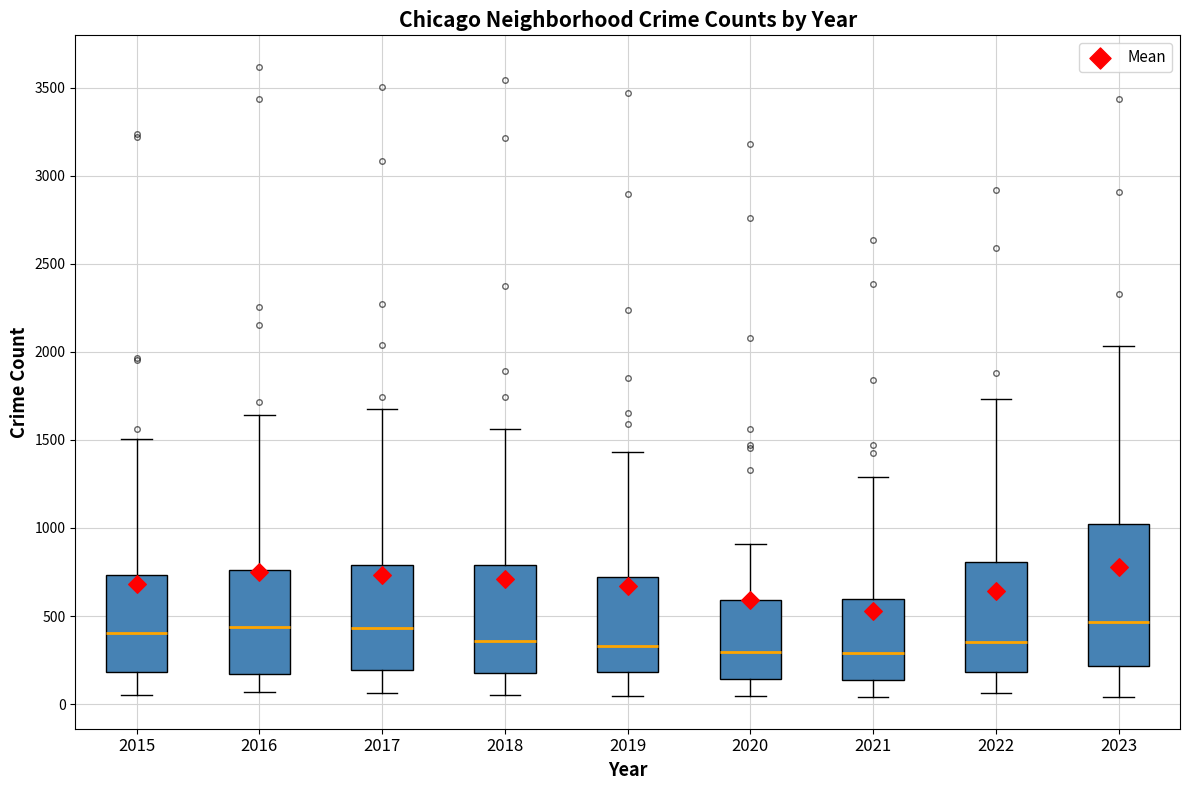

Reading left to right, transcribe this box plot: for each box, give where its median line is, the range the box spans, and where its two whiskers end, as read against the y-axis. The values are not printed on the chart, so give them approximately, as read against the axis.

2015: median 400, box 200 to 750, whiskers 50 to 1500
2016: median 450, box 150 to 750, whiskers 50 to 1650
2017: median 450, box 200 to 800, whiskers 50 to 1700
2018: median 350, box 200 to 800, whiskers 50 to 1550
2019: median 350, box 200 to 700, whiskers 50 to 1450
2020: median 300, box 150 to 600, whiskers 50 to 900
2021: median 300, box 150 to 600, whiskers 50 to 1300
2022: median 350, box 200 to 800, whiskers 50 to 1750
2023: median 450, box 200 to 1000, whiskers 50 to 2050